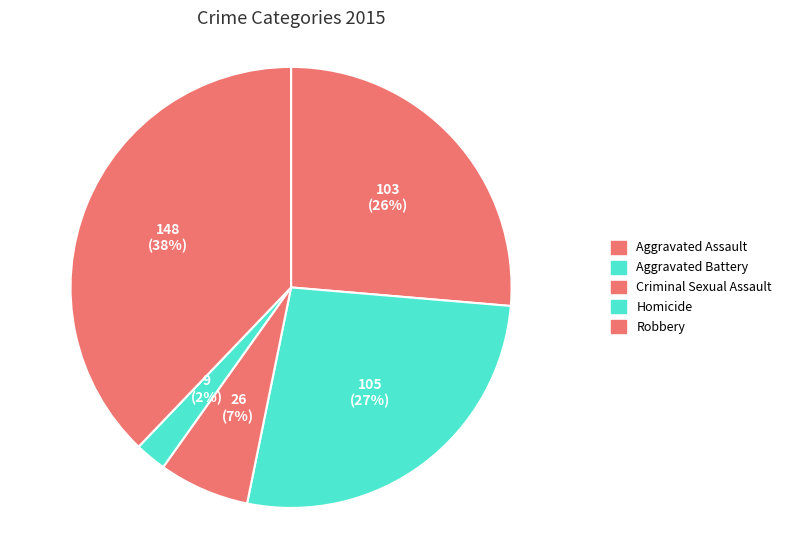

Rank the categories by value from lowest to highest.

Homicide, Criminal Sexual Assault, Aggravated Assault, Aggravated Battery, Robbery